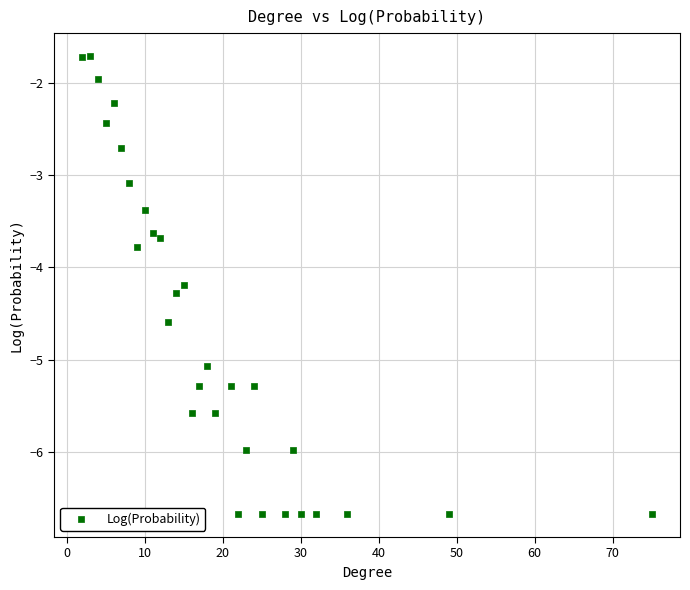

What is the range of X values (max minus min)?

73.0